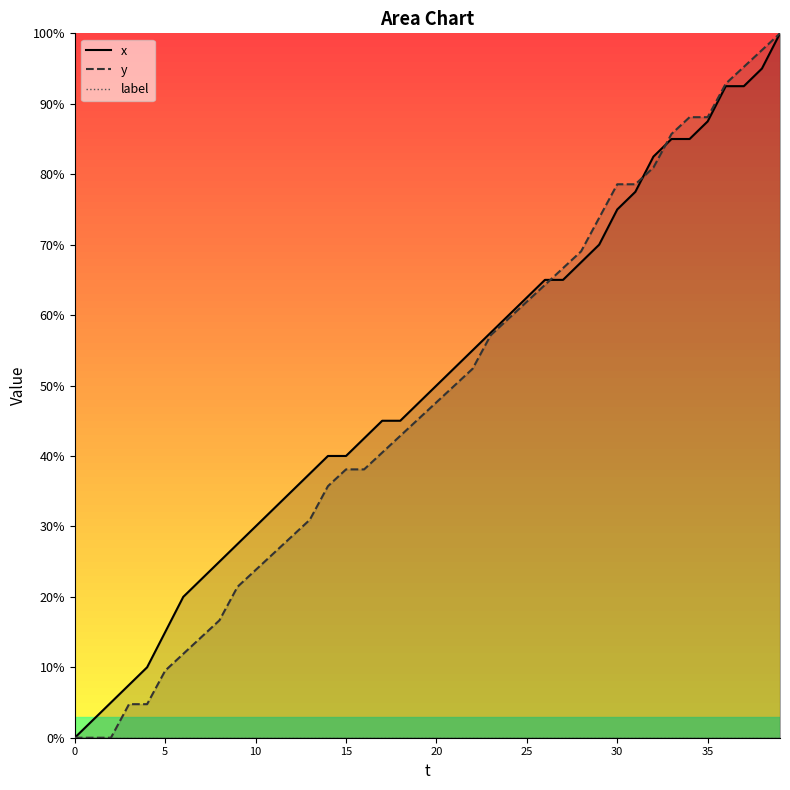

Which series has the largest total across all categories?

x